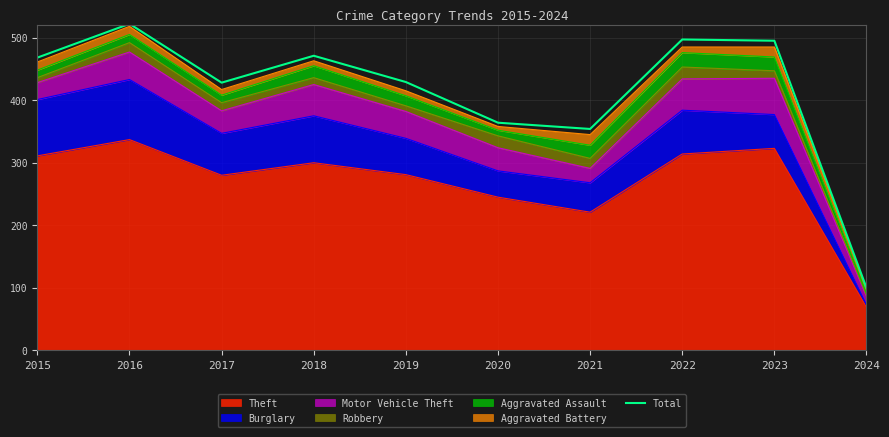

Between 2016 and 2023, which is larger?

2016